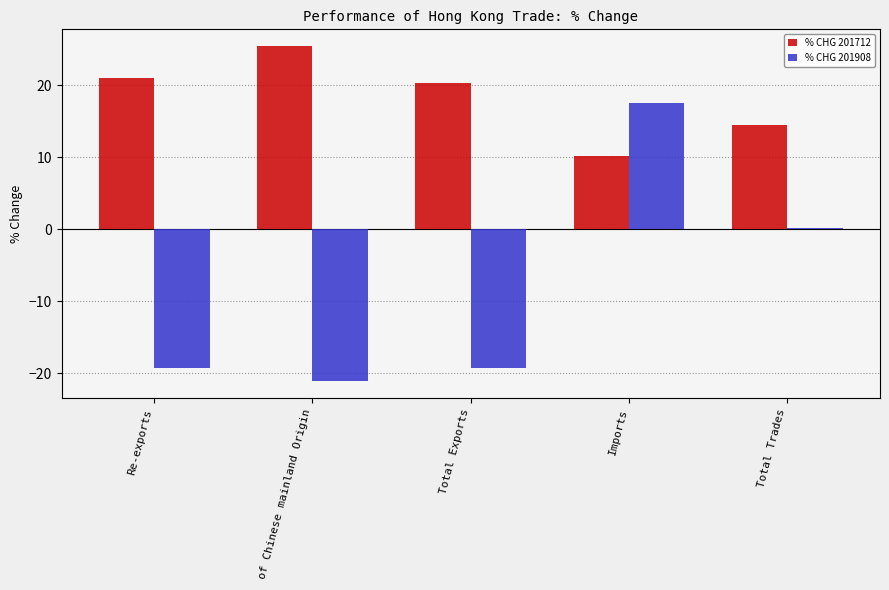

Which series has the largest total across all categories?

% CHG 201712